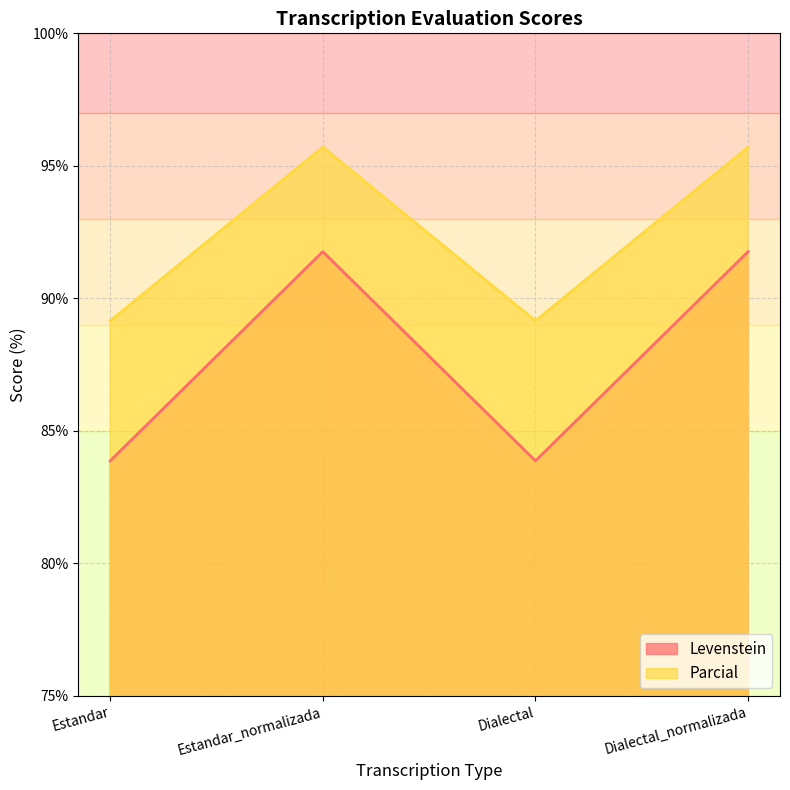

At which category is the sum across all series the highest?

Estandar_normalizada